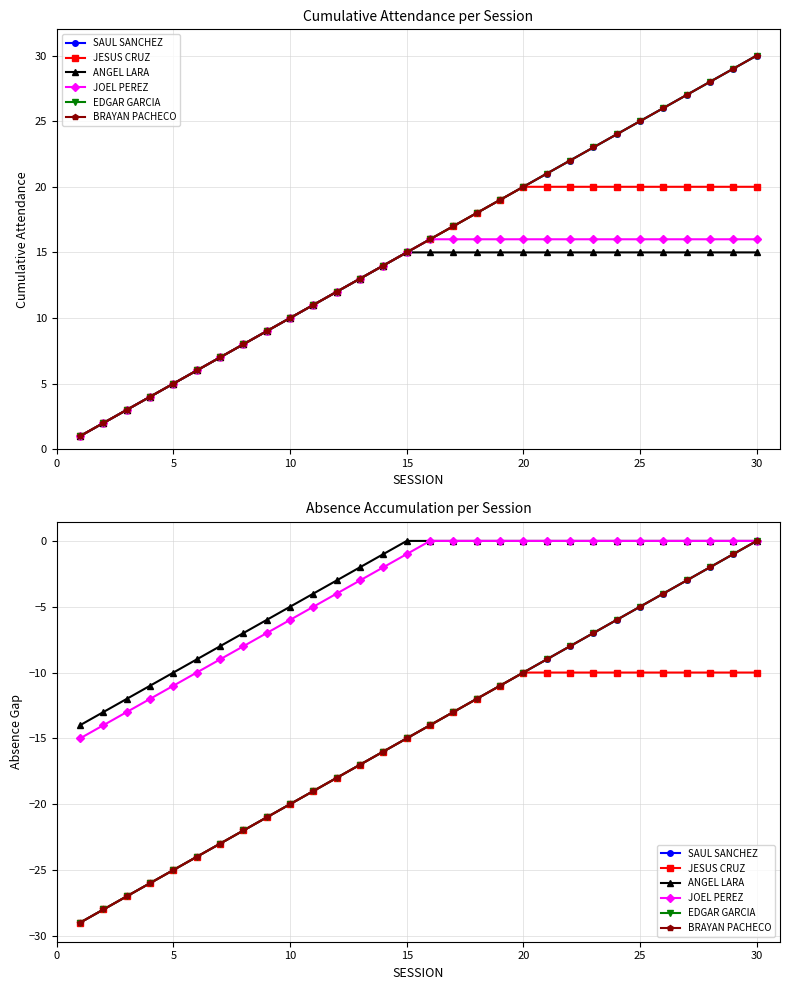

What is the average value of the ANGEL LARA series?

-4